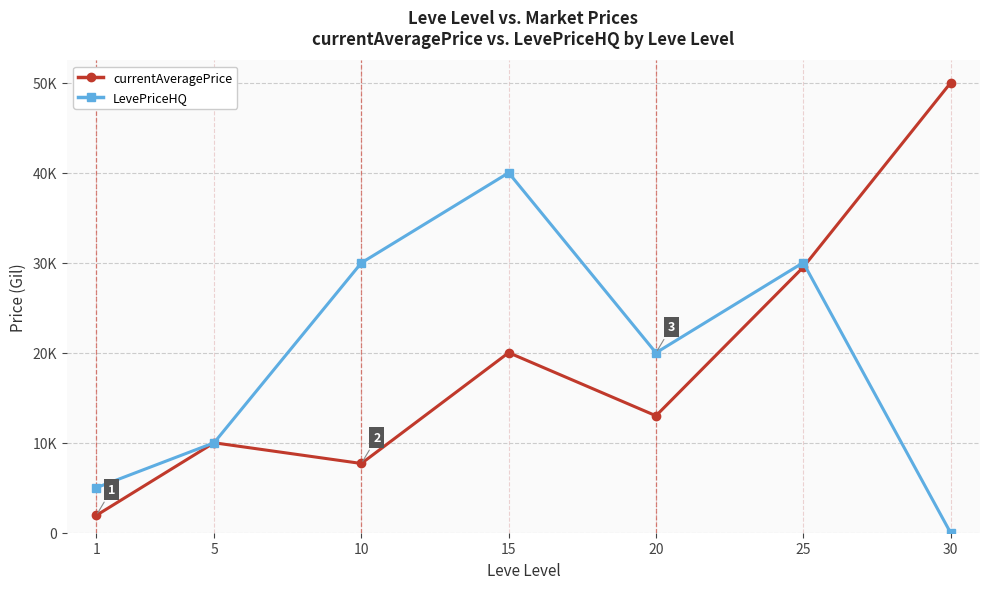

Between which two adjacent categories do LevePriceHQ and currentAveragePrice first intersect?

25 and 30